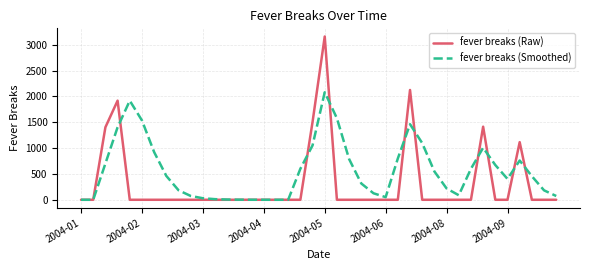

Which series has the largest range (max minus min)?

fever breaks (Raw)